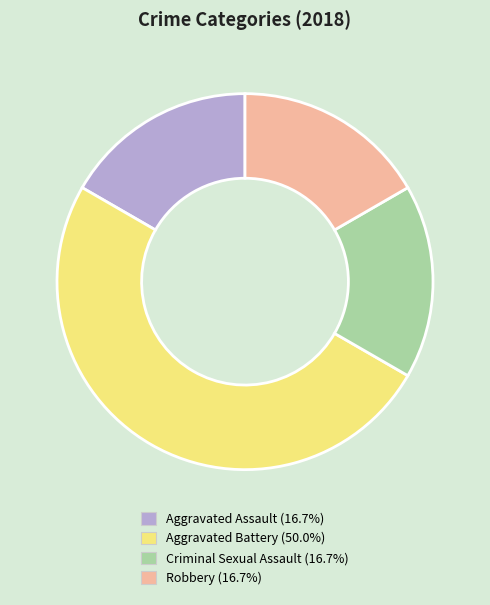

How many segments does this pie chart have?

4